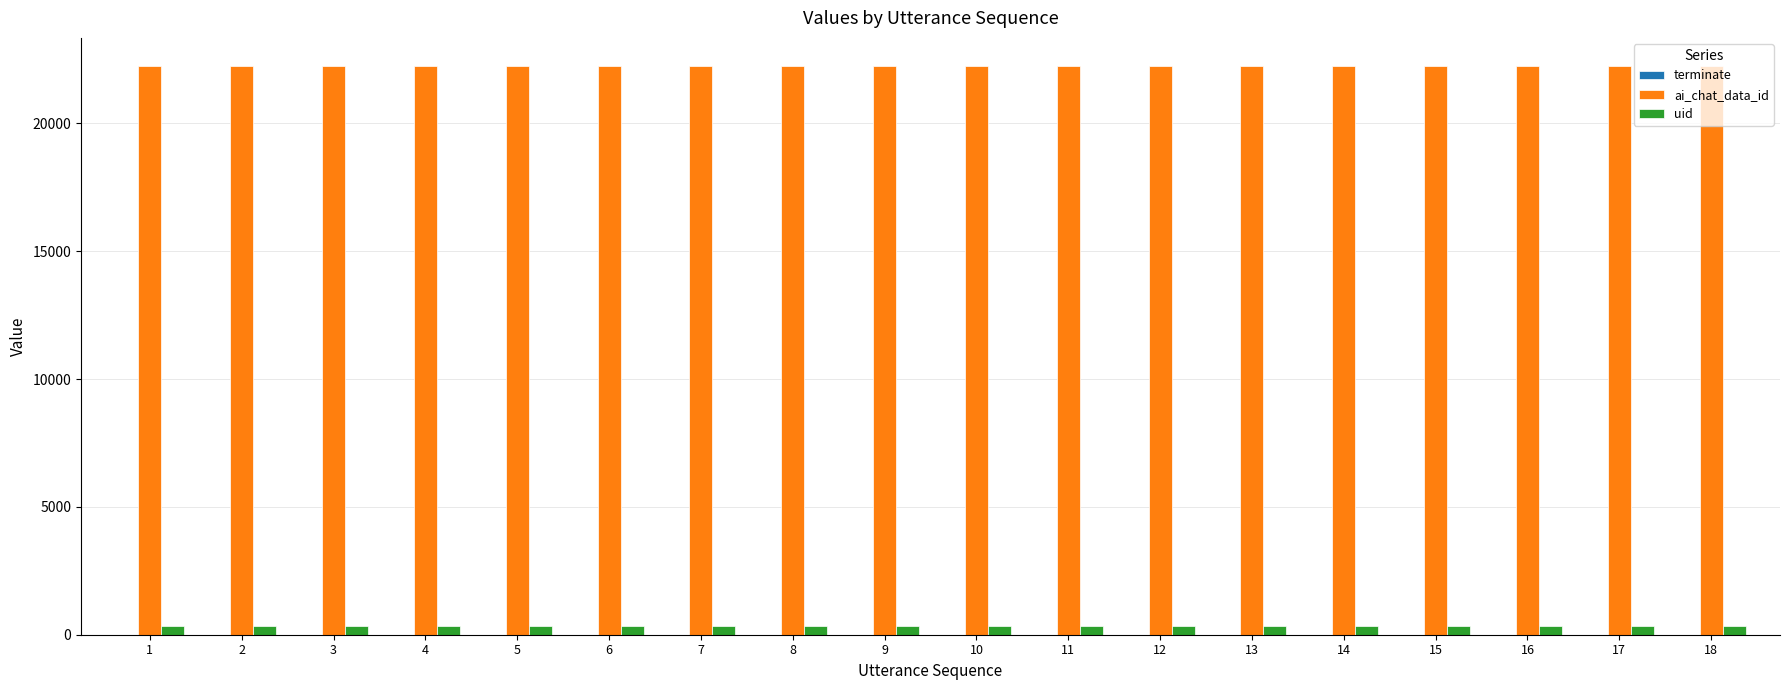

Which series has the largest total across all categories?

ai_chat_data_id